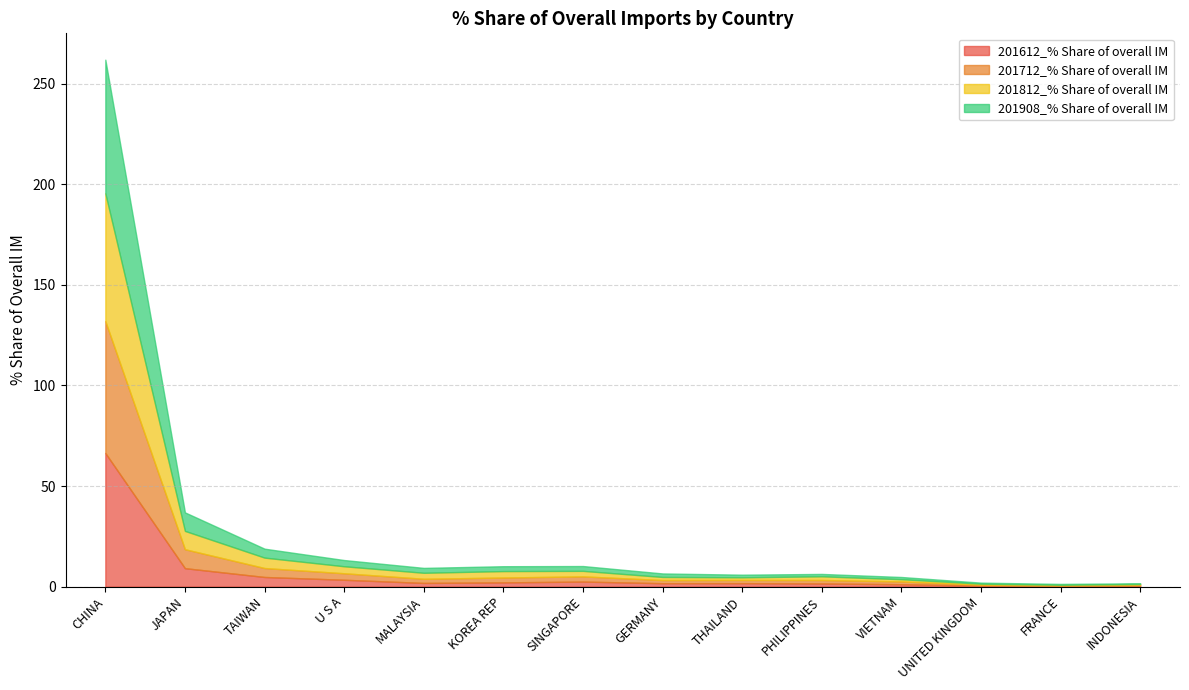

How many intersections are there between 201712_% Share of overall IM and 201812_% Share of overall IM?

4